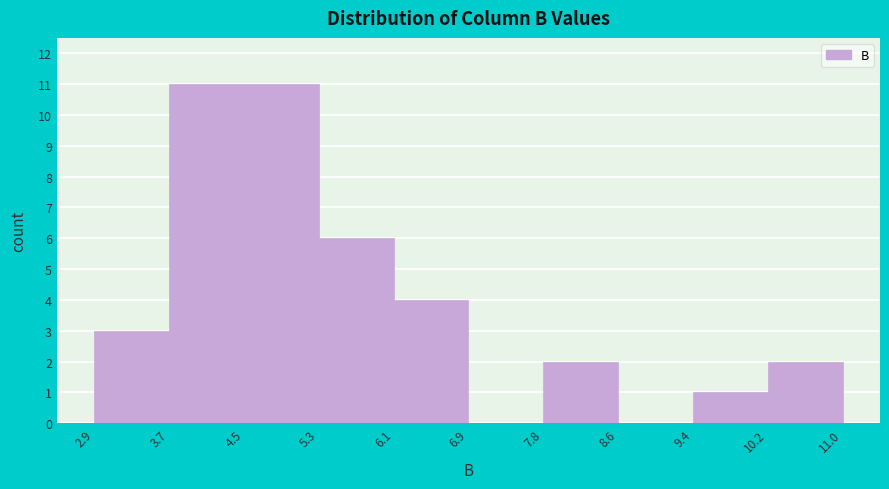

How tall is the bar that spans 6.1 to 6.9 on the x-axis? The values are not printed on the chart, so give them approximately, as read against the axis.

4